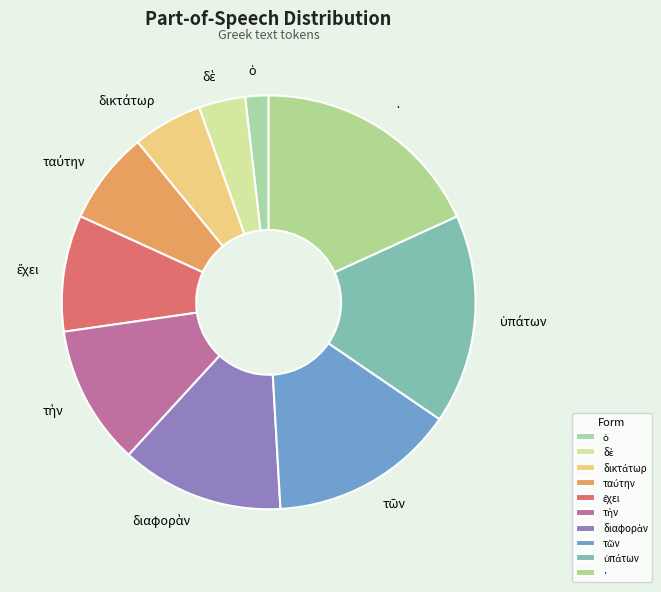

Is it true that · is 18% of the pie?

True